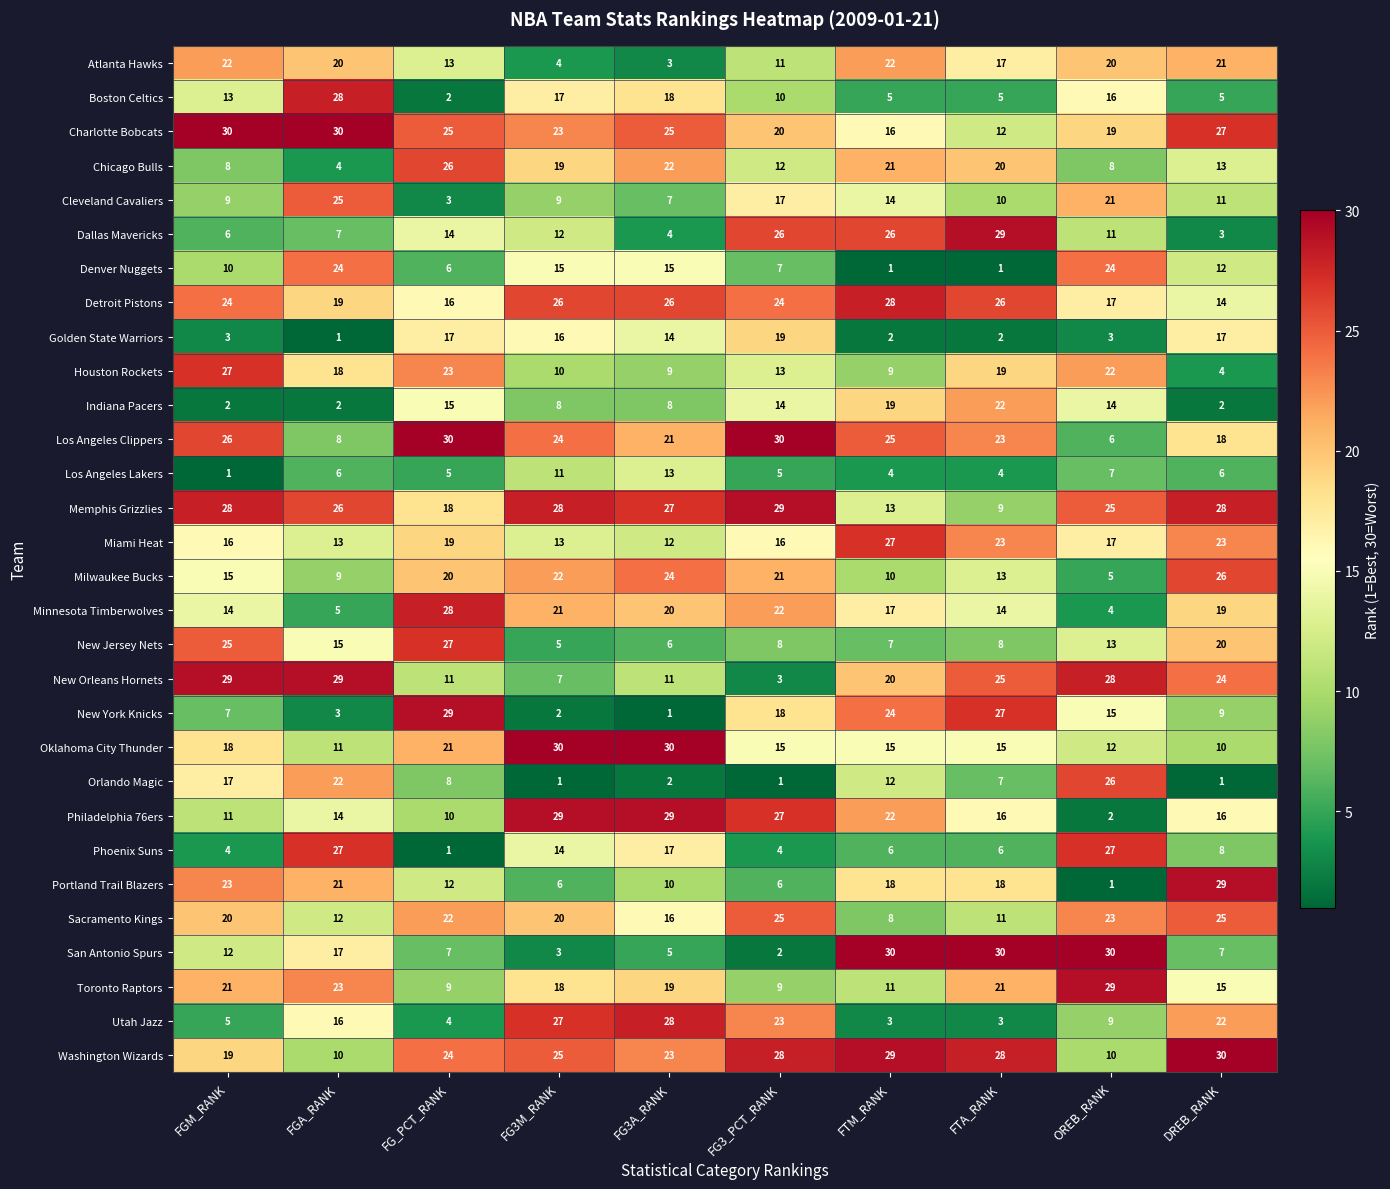

The value of Washington Wizards at FG3_PCT_RANK is 28. True or false?

True